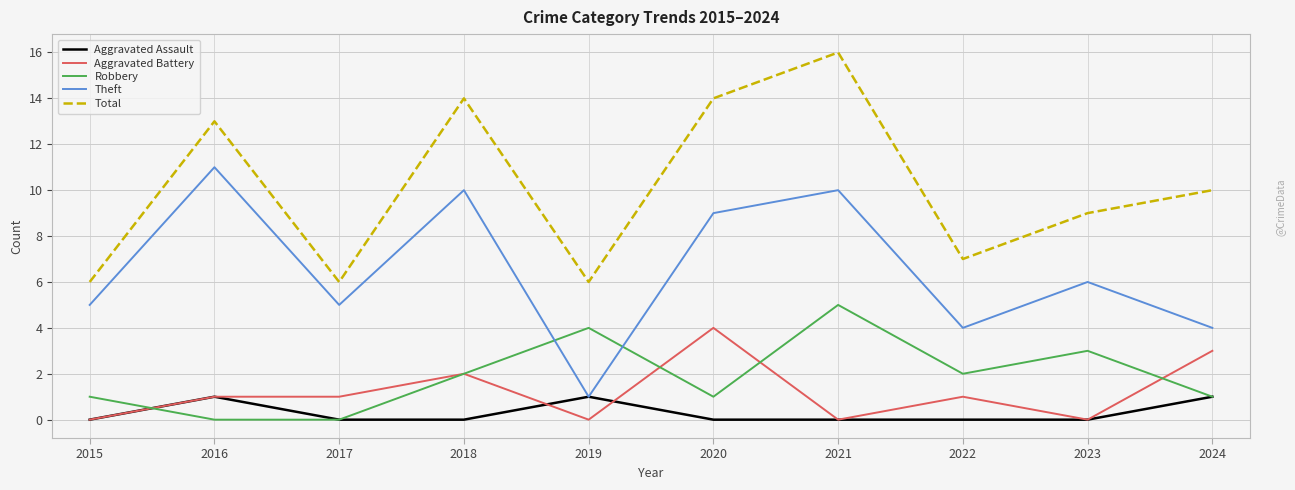

In Total, how many points are lower than both neighbors (excluding endpoints)?

3